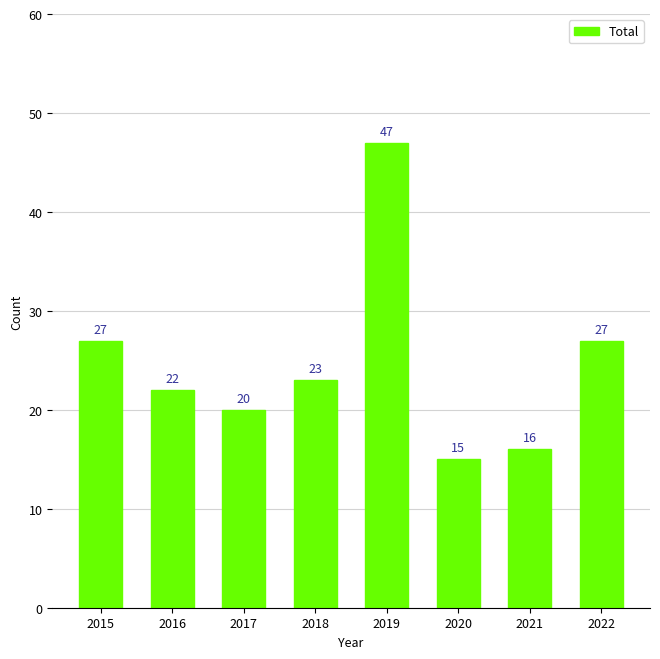

What is the difference between the second highest and minimum values?

12